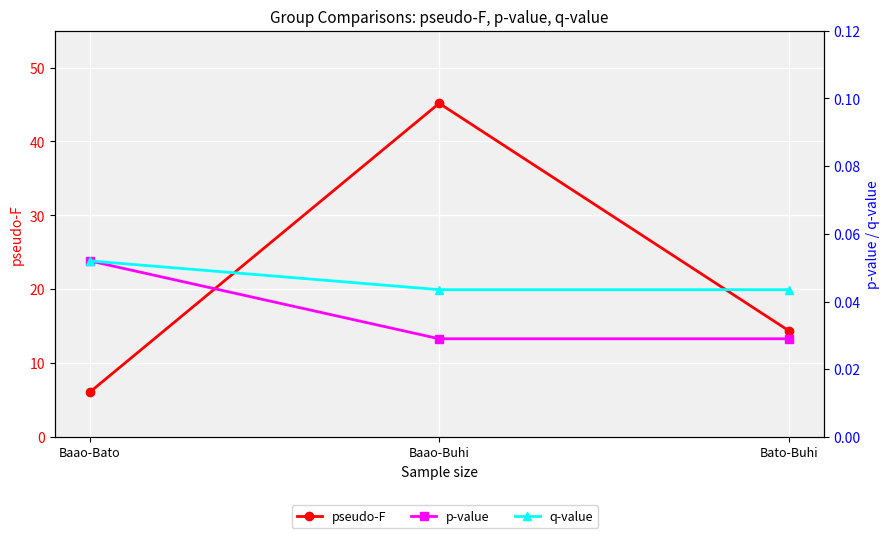

Reading right to left, what are all the values shown in this chart?

pseudo-F: 14.4	45.2	6.1
p-value: 0.0	0.0	0.1
q-value: 0.0	0.0	0.1